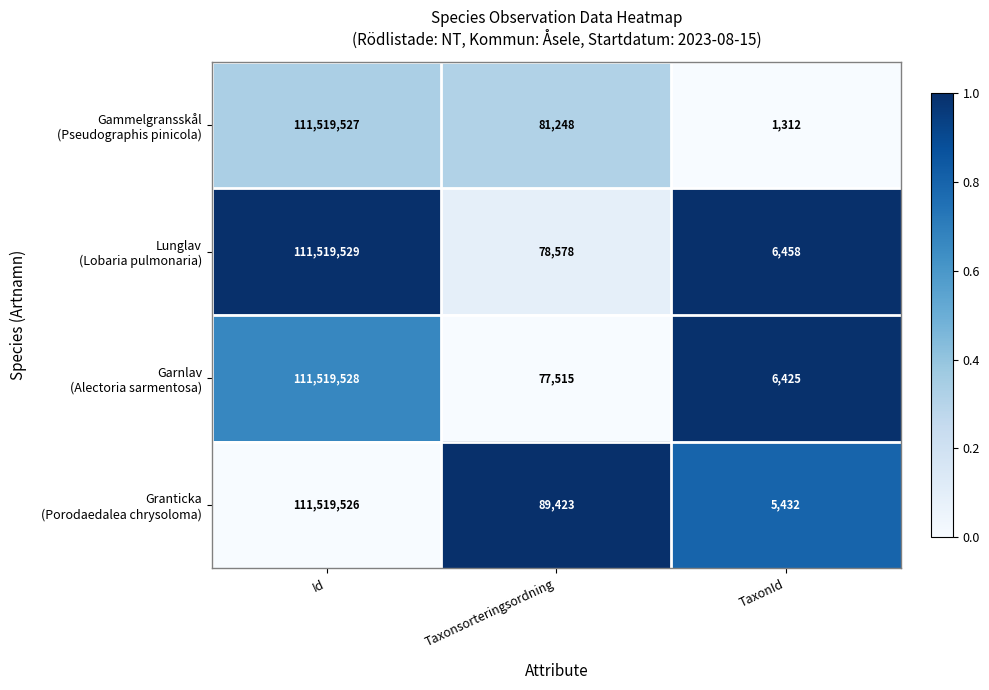

At which category is the sum across all series the highest?

Id